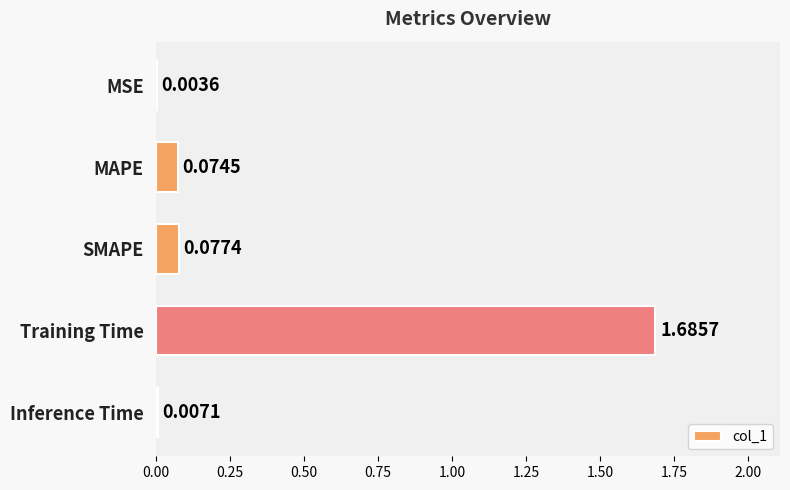

What is the change in value from MAPE to Training Time?

+1.6